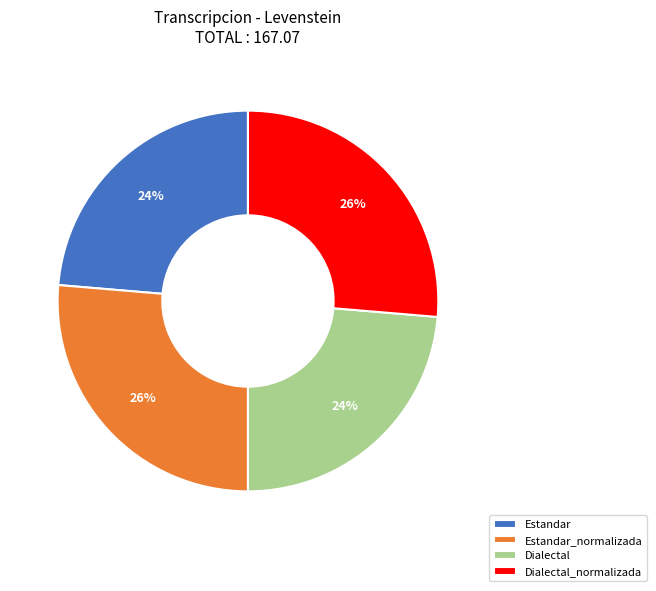

To the nearest percent, what is the combined percentage of Estandar and Estandar_normalizada?

50%